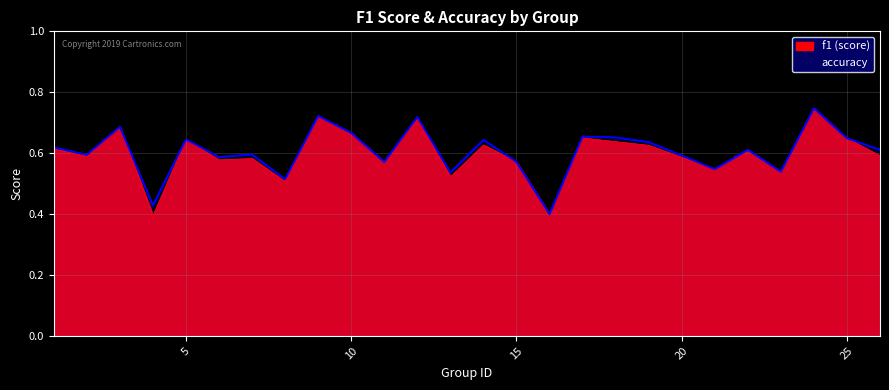

Does the chart have visible grid lines?

Yes